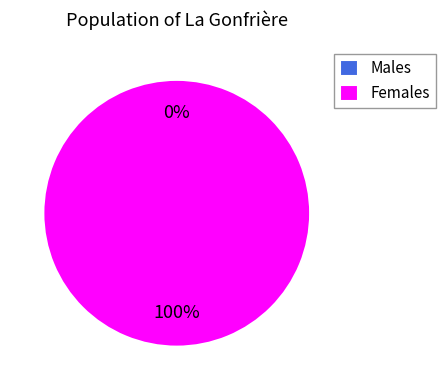

Is the sum of 18 and 23 greater than half?

No